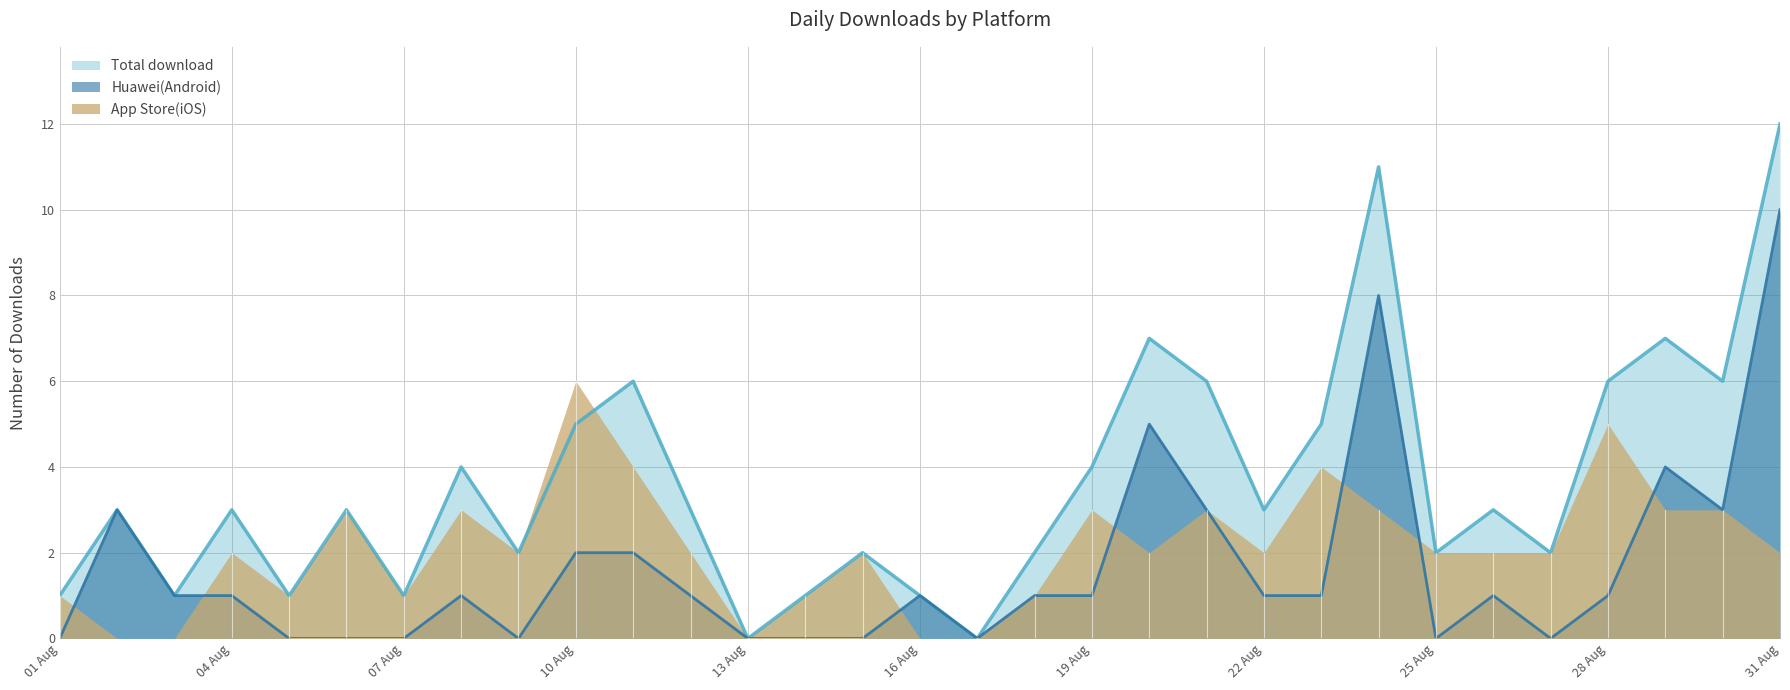

What is the total value across all series at 2019-08-12?

4